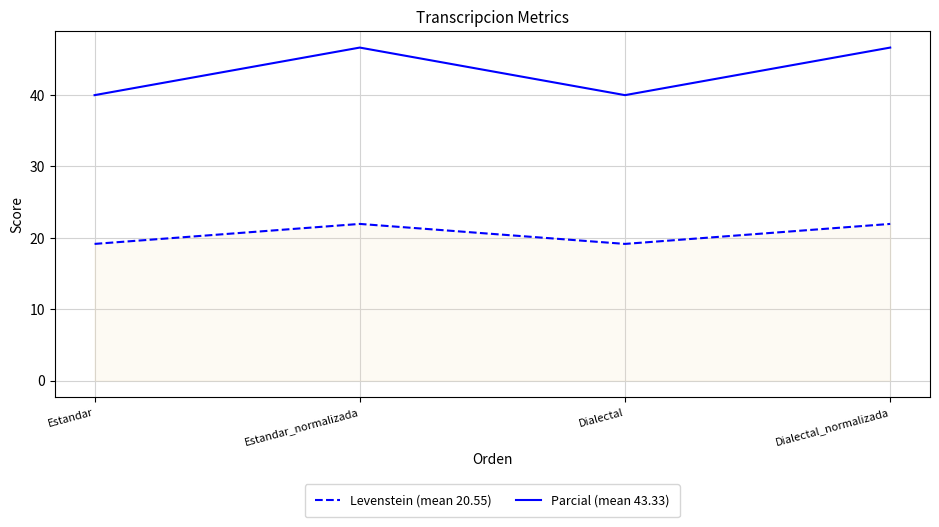

List the series in order of their overall mean, highest first.

Parcial (mean 43.33), Levenstein (mean 20.55)